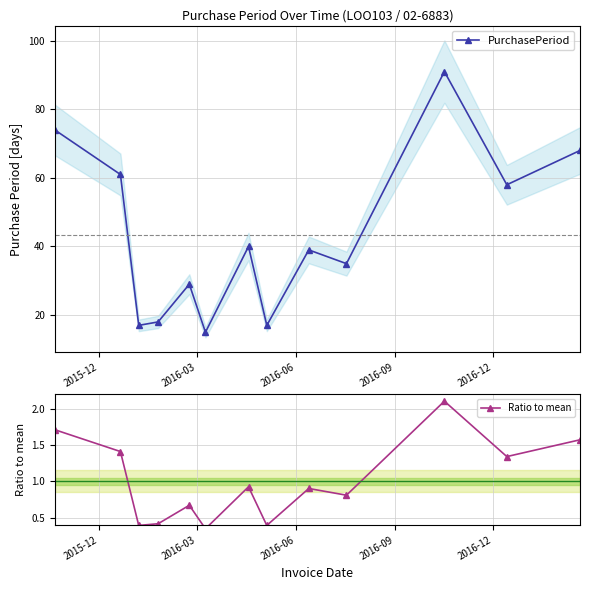

How many interior local peaks does the PurchasePeriod series have?

4